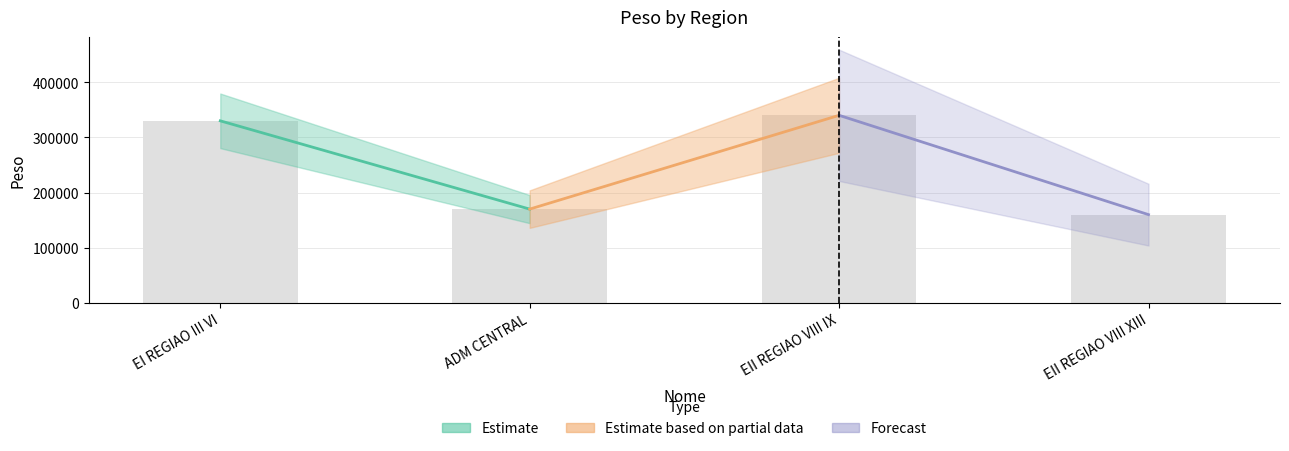

What is the minimum value shown in the chart?

160000